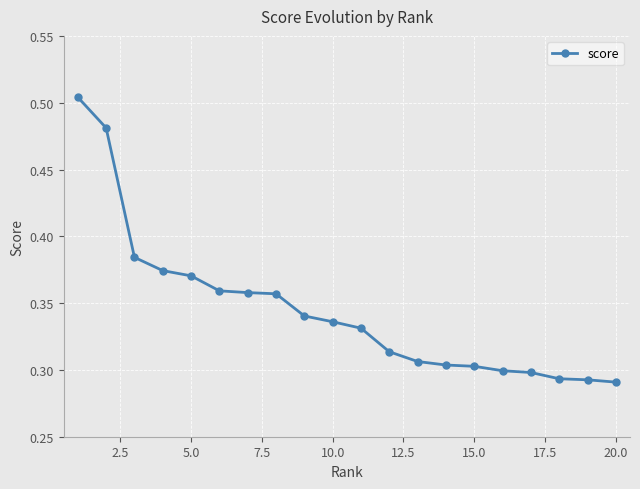

How many values are between 0 and 1?

20